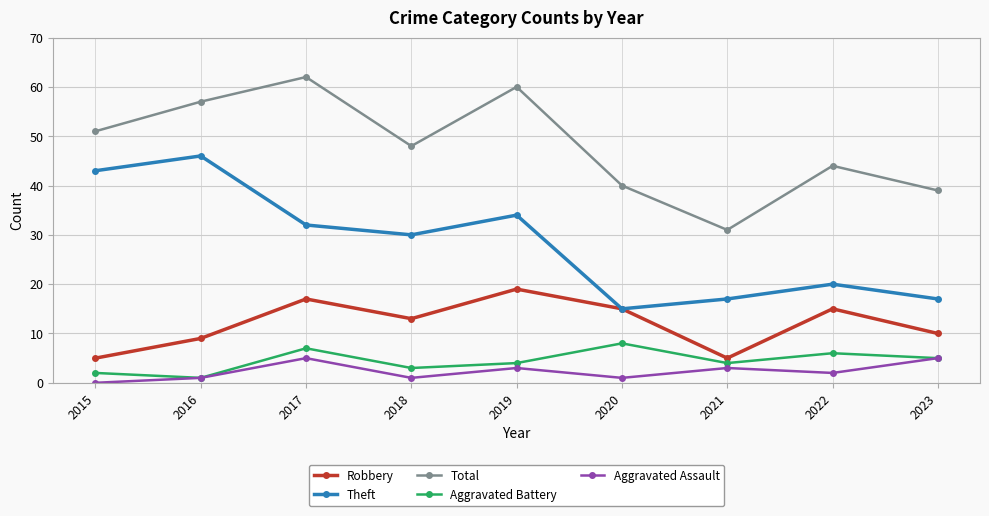

Where does the Robbery series first go above 13?

2017